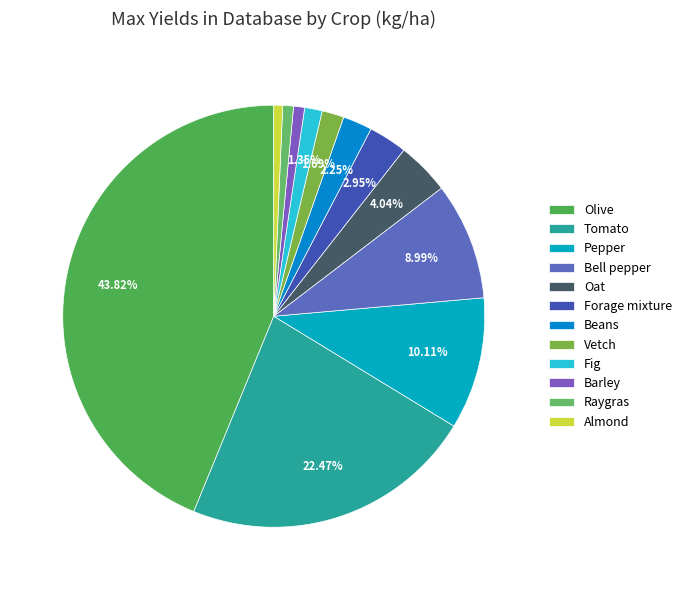

To the nearest percent, what is the average slice percentage?

8%